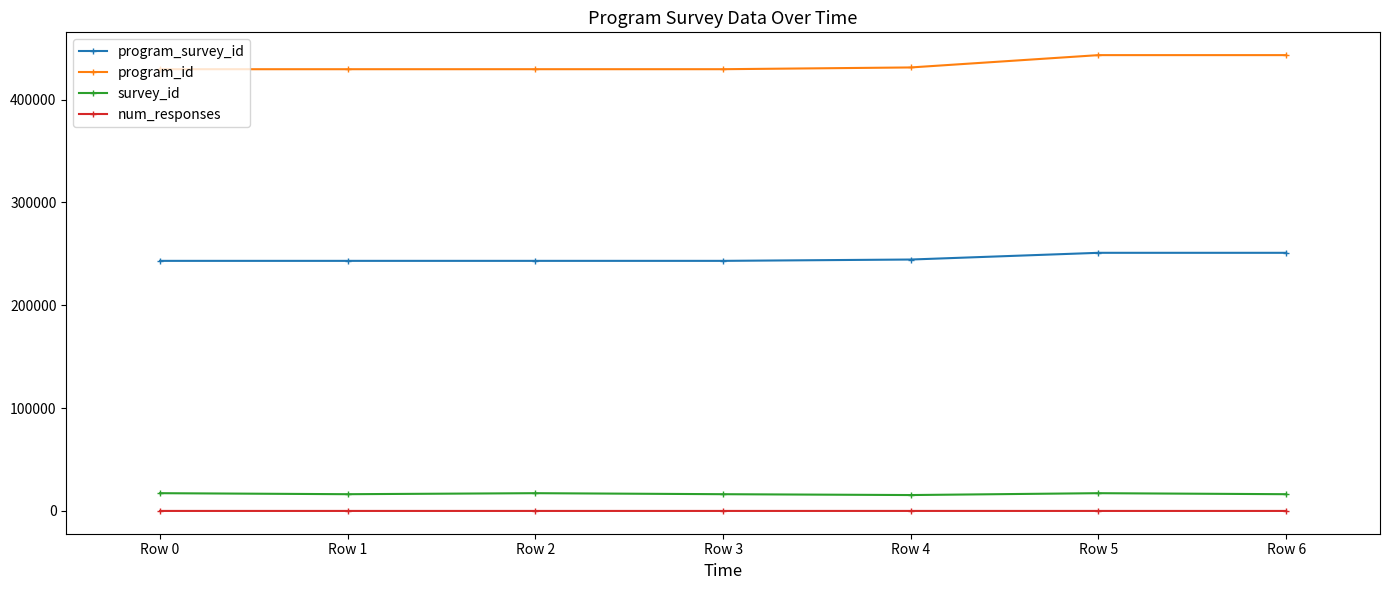

What is the sum of all program_survey_id values?

1718812